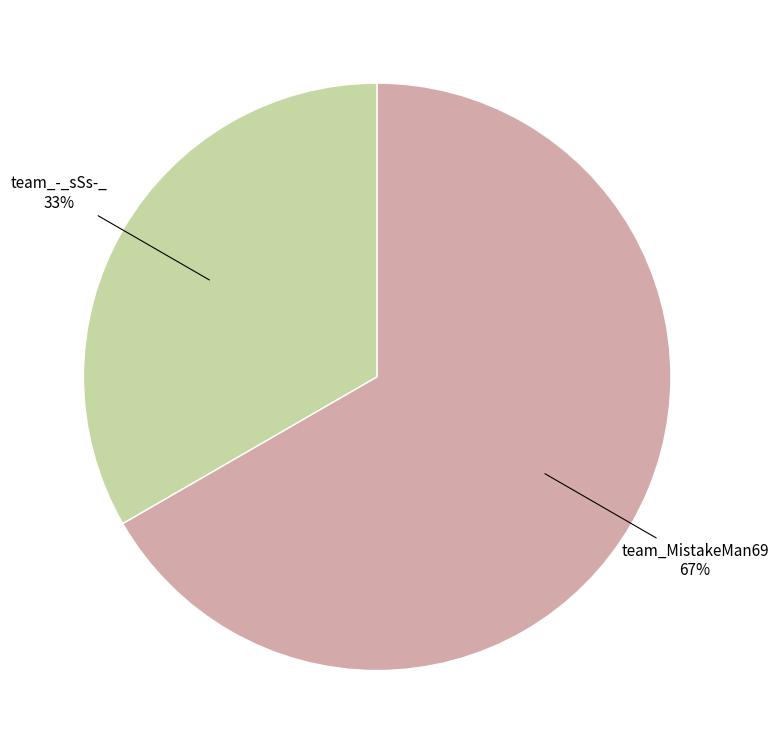

To the nearest percent, what is the average slice percentage?

50%